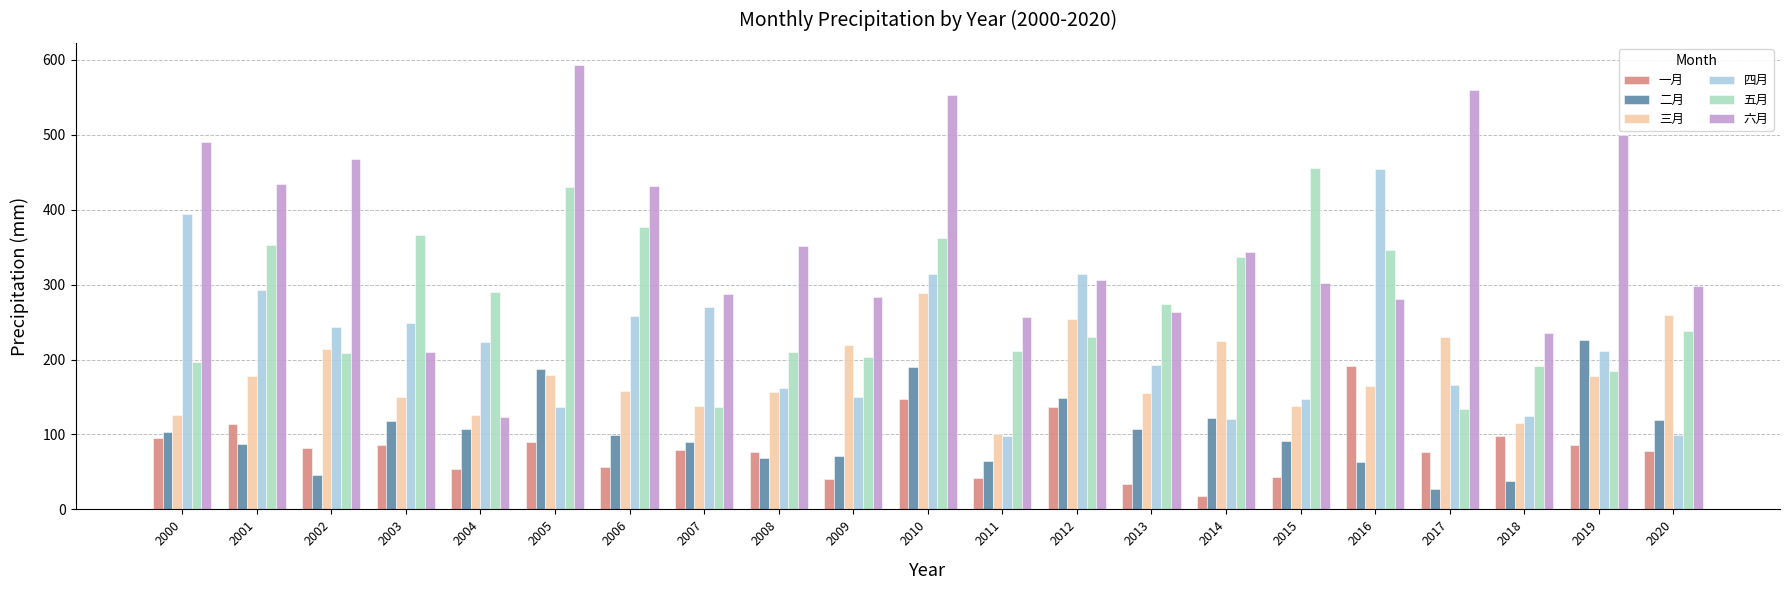

How many bars are there in each group?

6